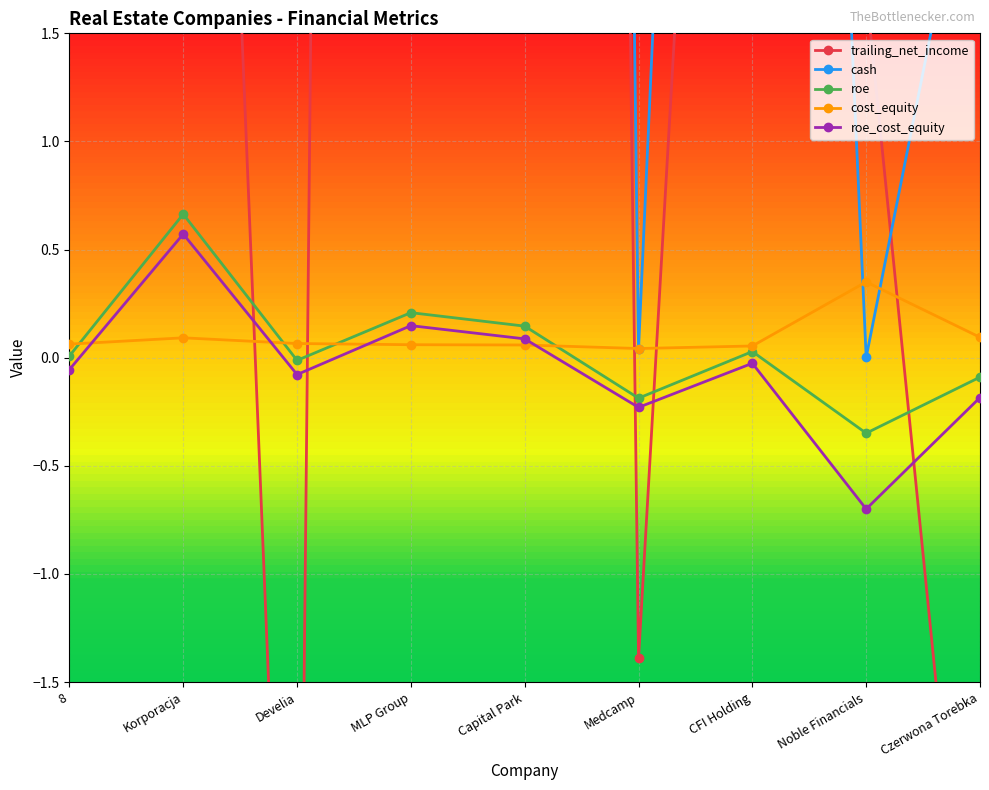

The value of cash at Medcamp is 0.0. True or false?

False